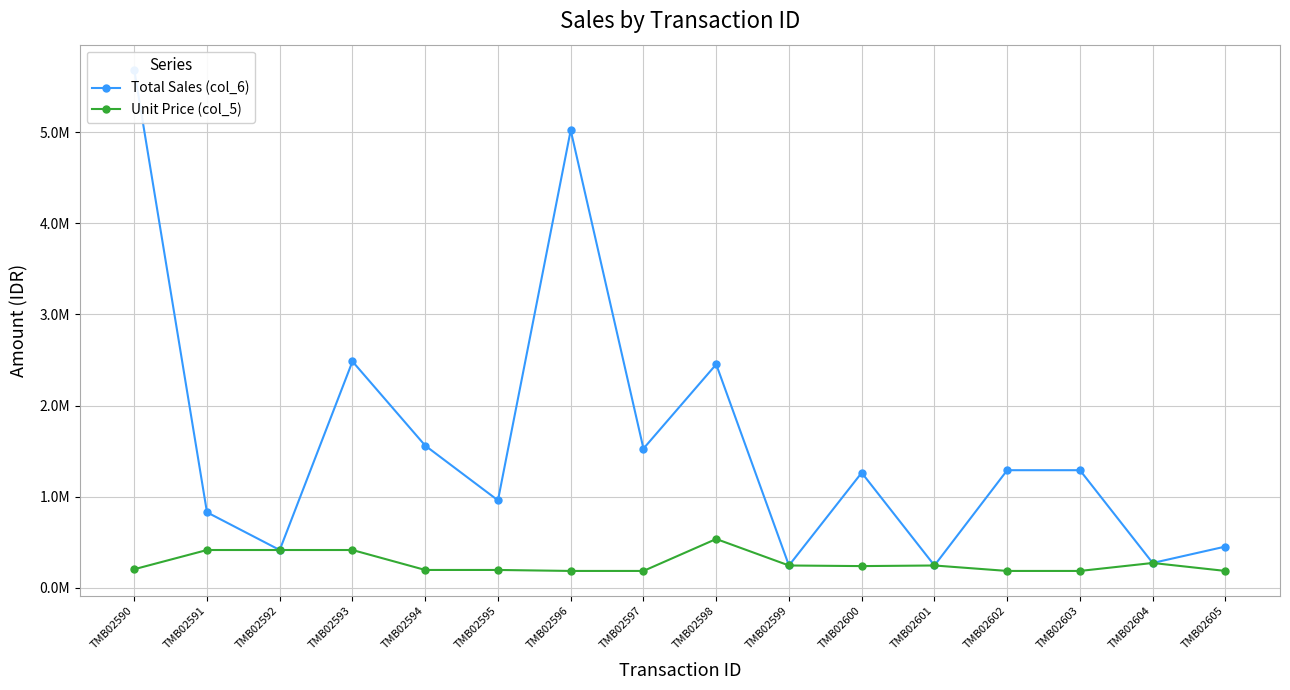

How many lines are shown in the chart?

2